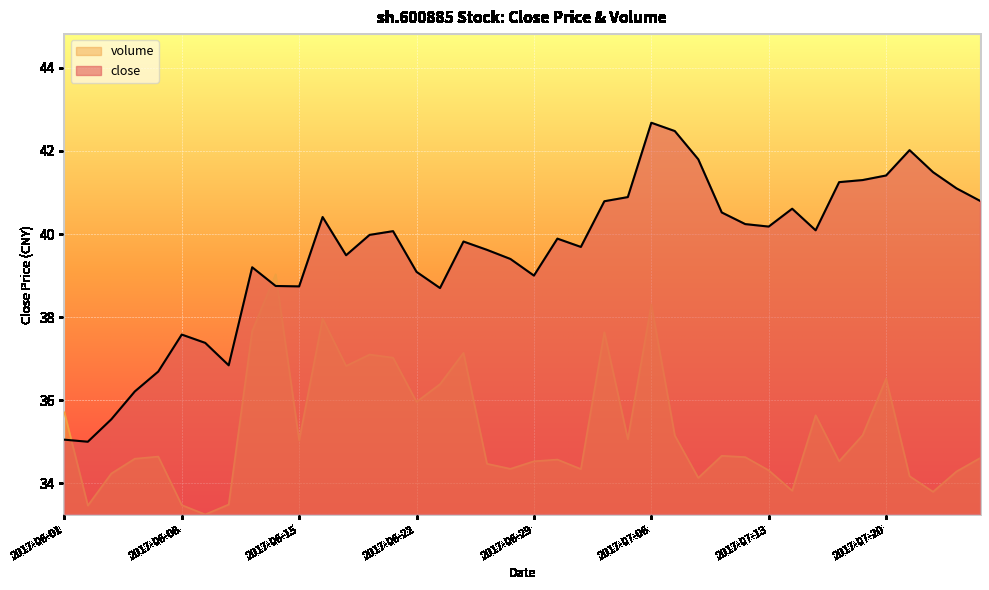

What is the label of the 1st point from the right?

2017-07-26